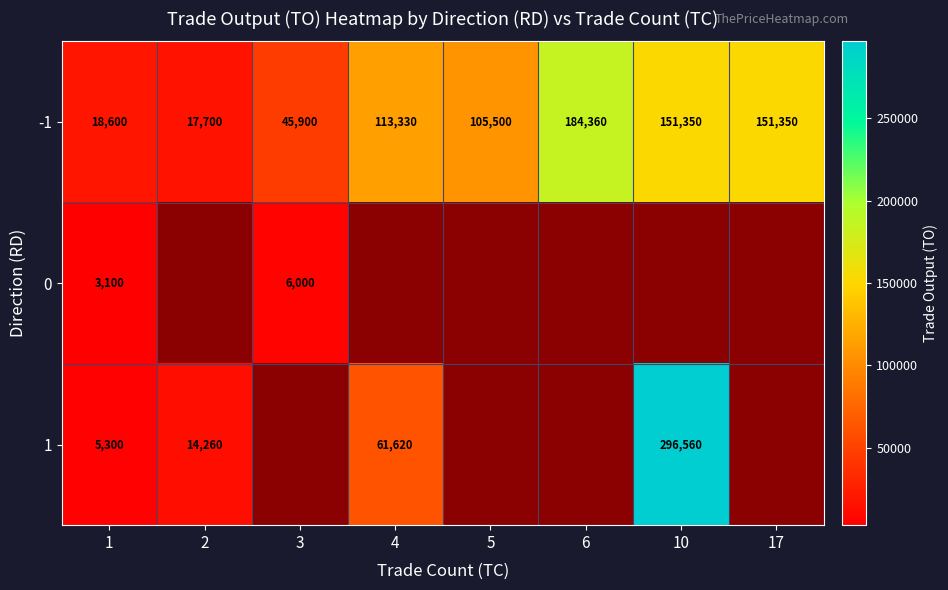

At which label does -1 reach its peak?

6